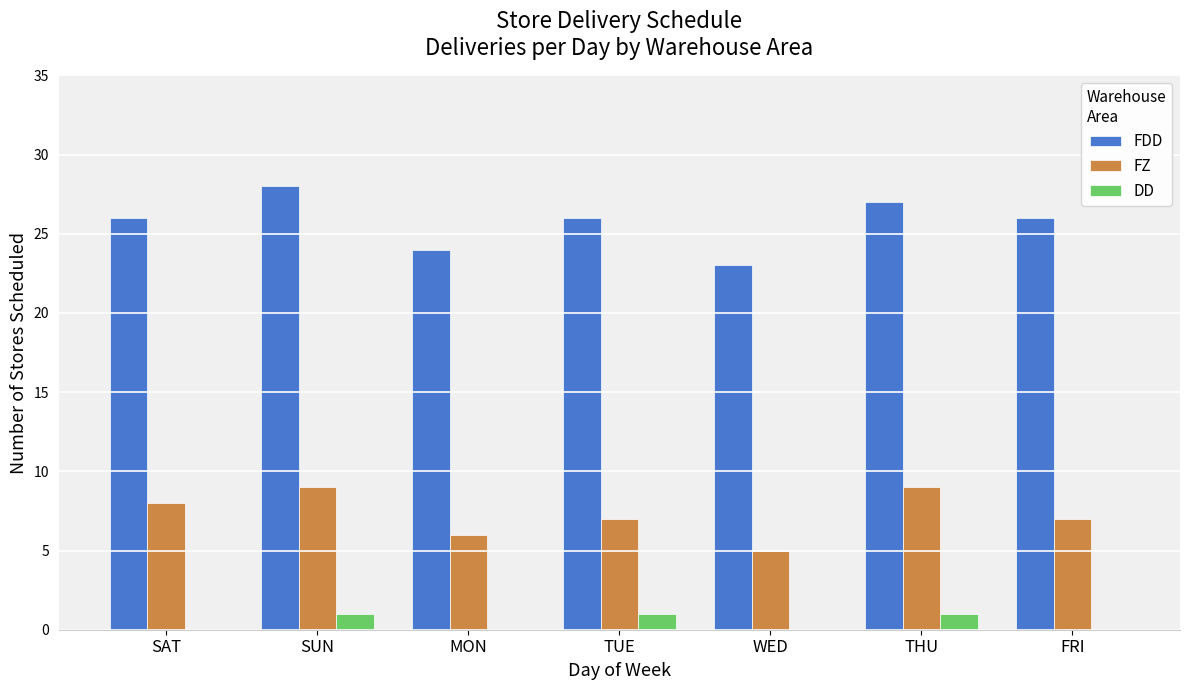

At which category does the chart reach its peak across all series?

SUN